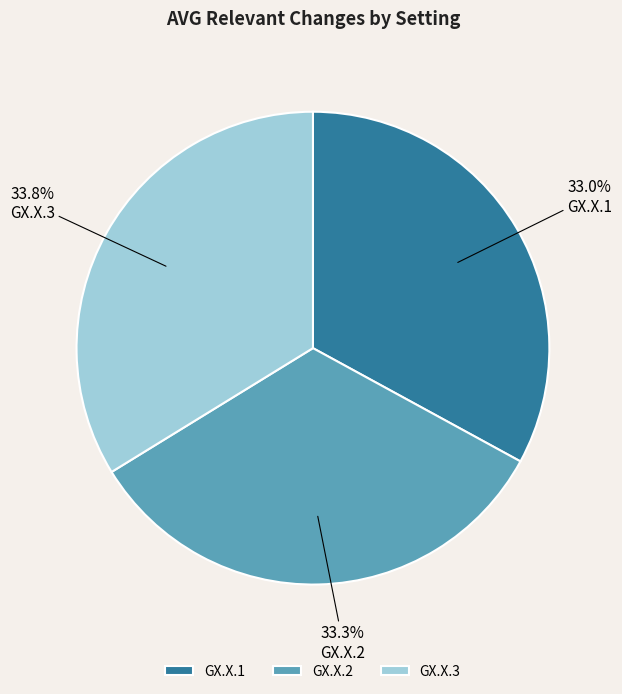

What percentage is the GX.X.2 slice, to the nearest percent?

33%